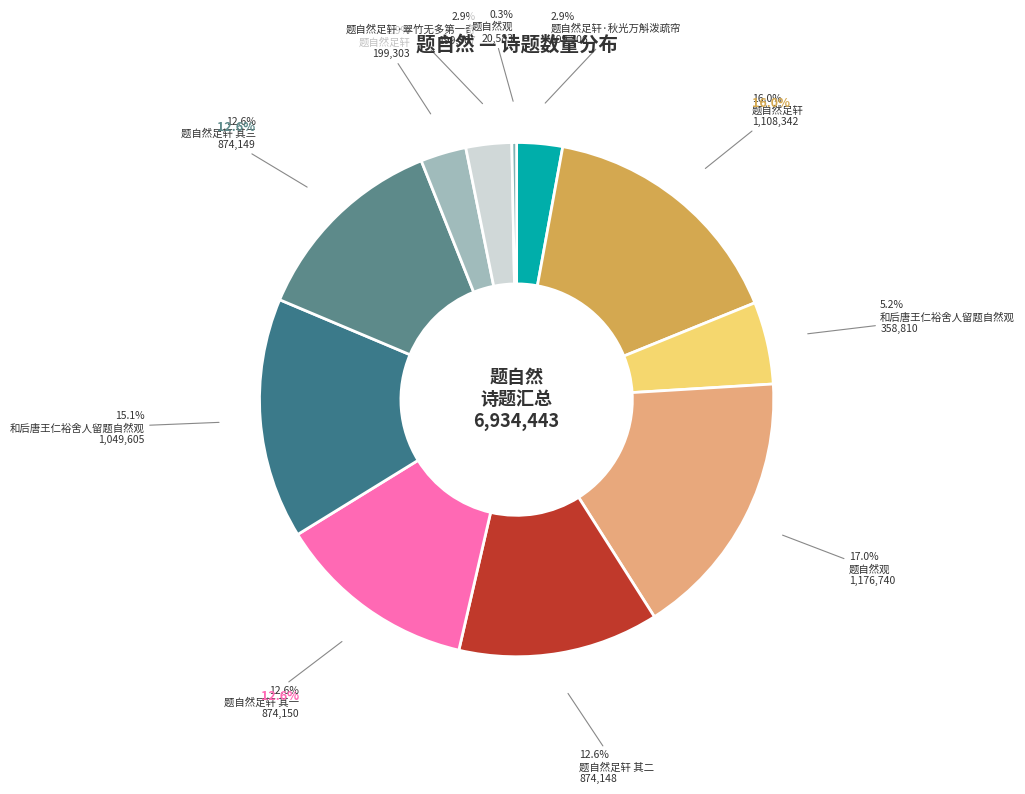

How many slices are in this pie chart?

11